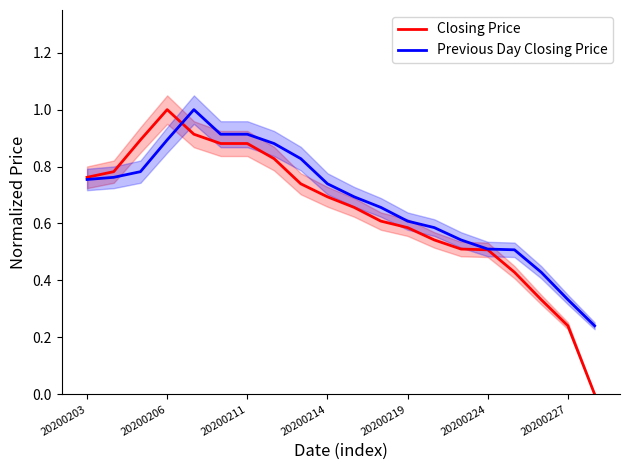

The value of Previous Day Closing Price at 20200206 is 1.2. True or false?

False